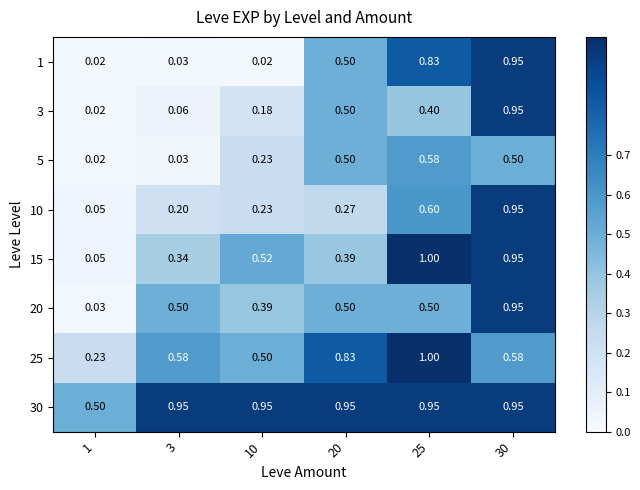

Is the value of 20 at 1 greater than the value of 3 at 10?

No